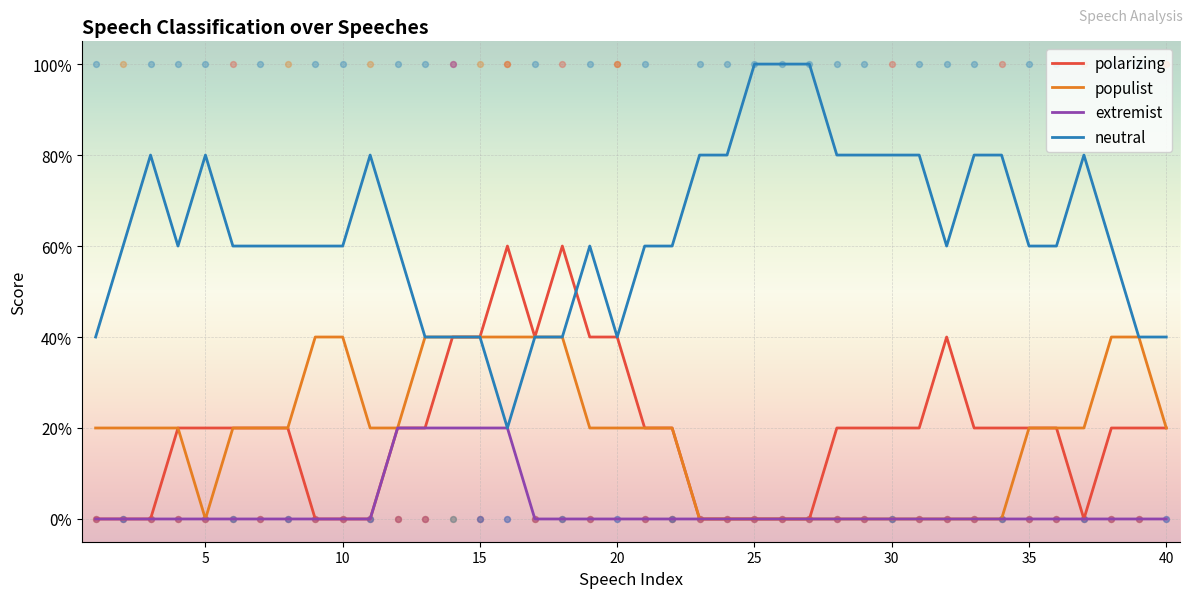

Which series has the largest total across all categories?

neutral